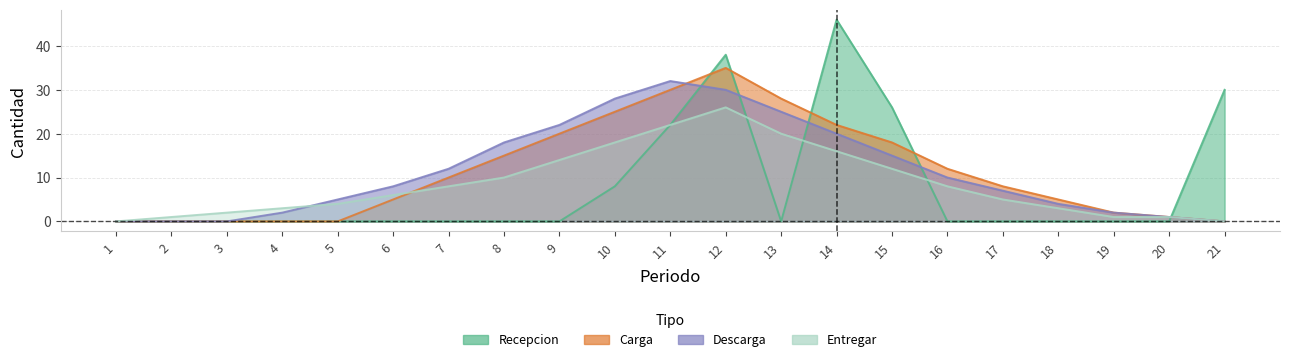

How many positive values does the Carga series have?

15